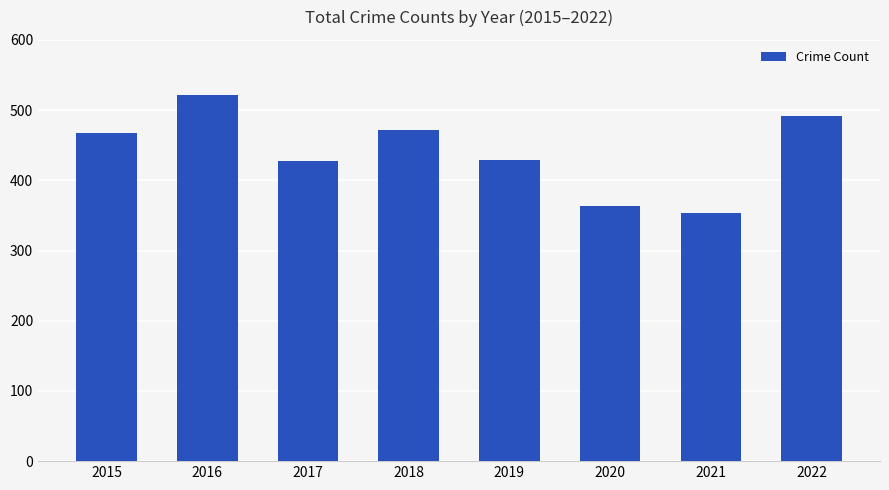

What is the value of the 7th bar from the left?

354